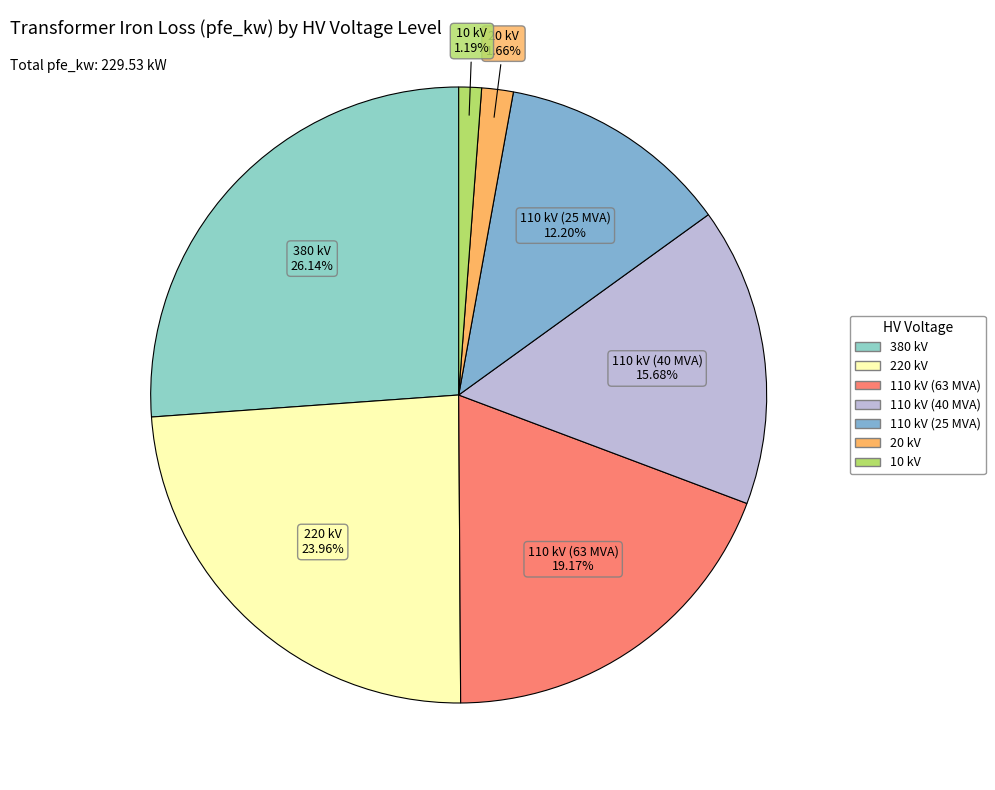

What is the ratio of the value at 20 kV to the value at 110 kV (25 MVA)?

0.1